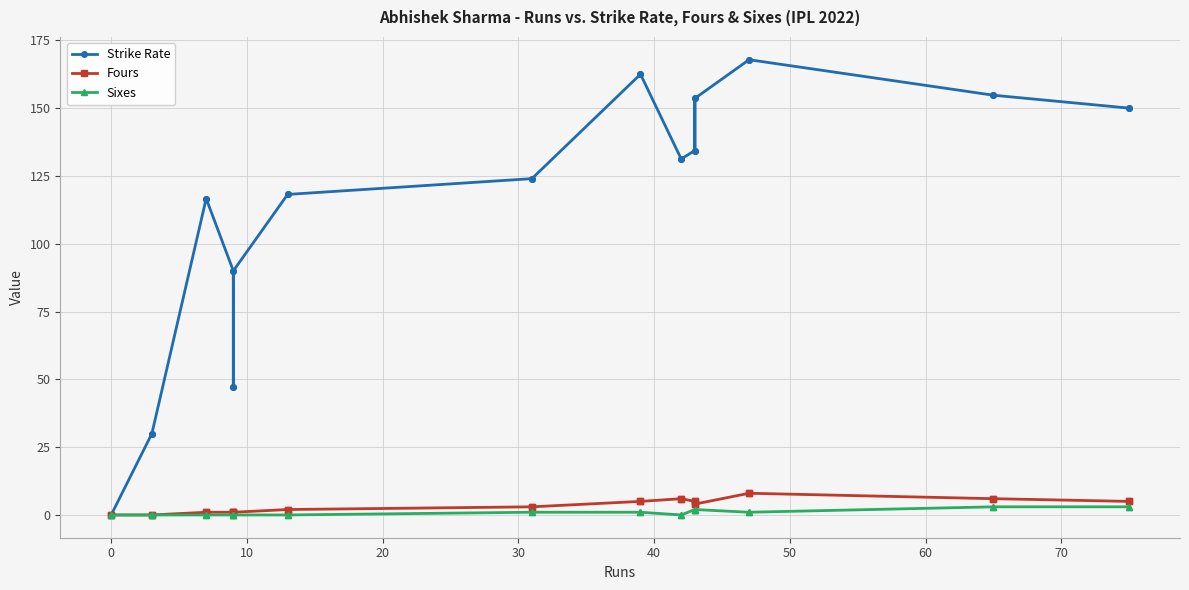

What is the difference between the maximum and second lowest values in the Fours series?

8.0